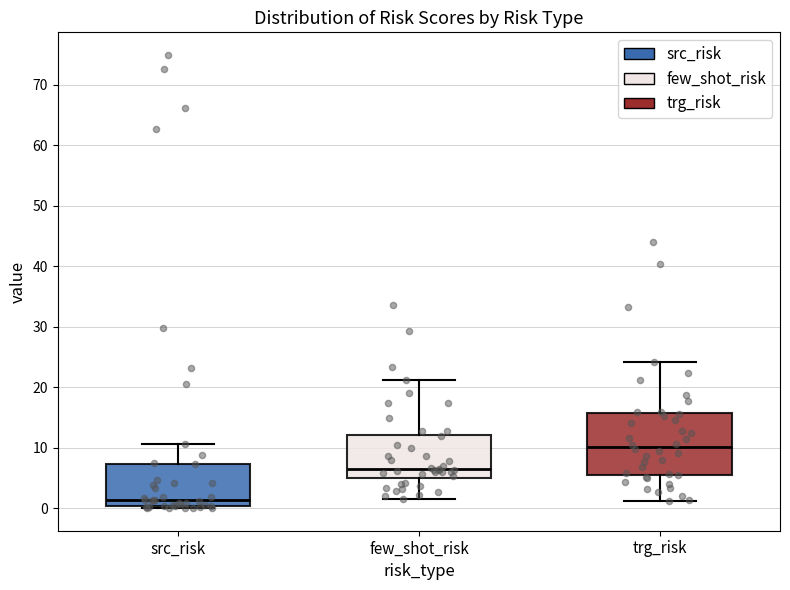

Which box's median line is the lowest?

src_risk